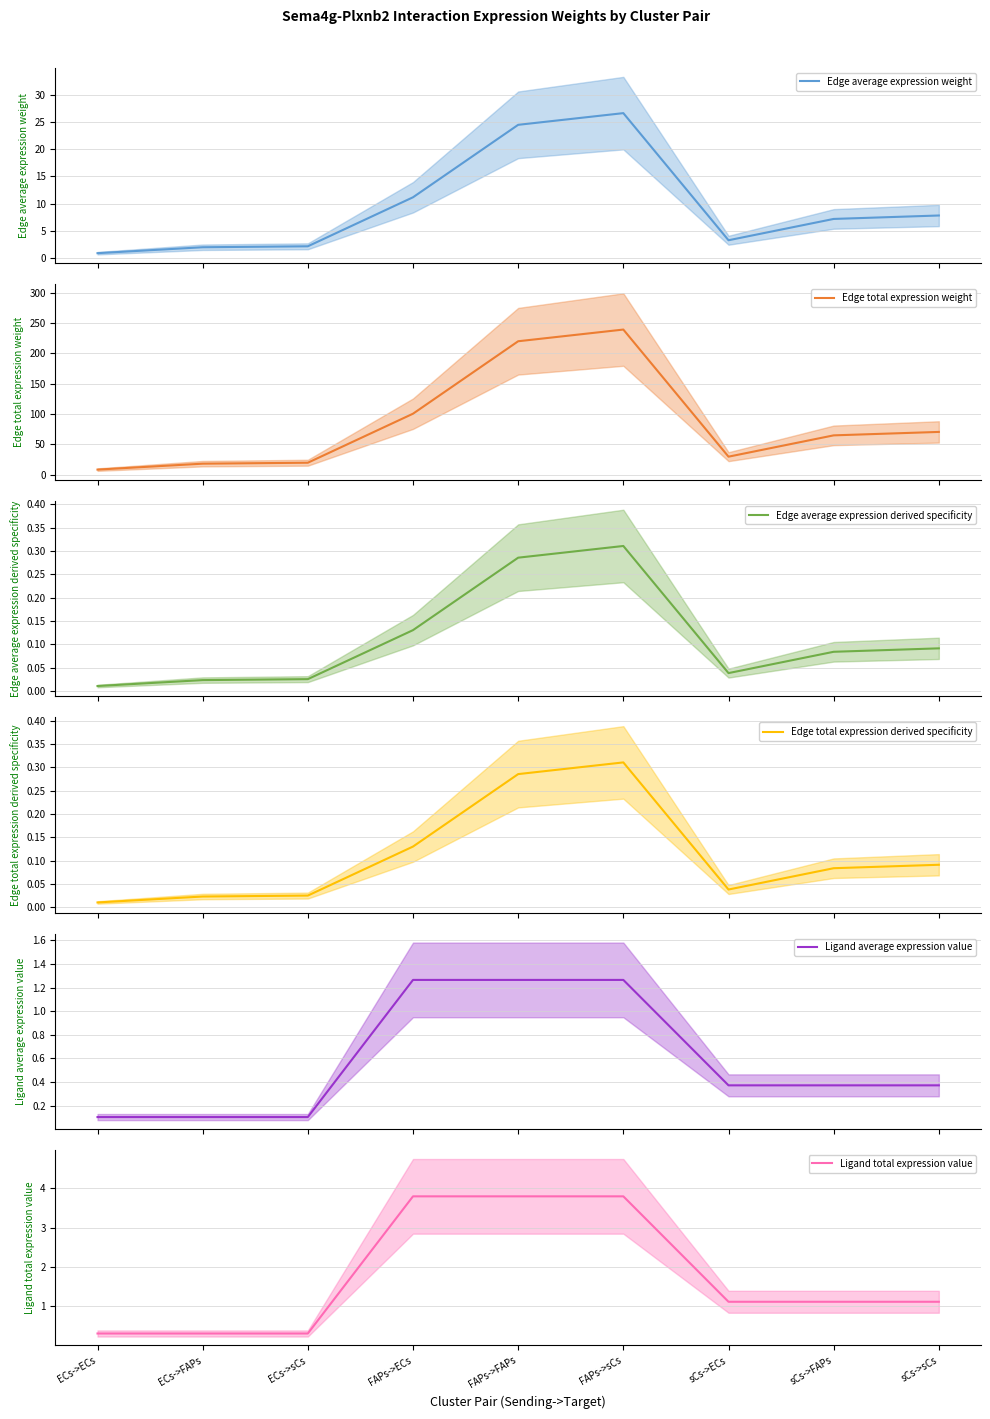

Which category has the highest value in the Edge total expression derived specificity series?

FAPs->sCs